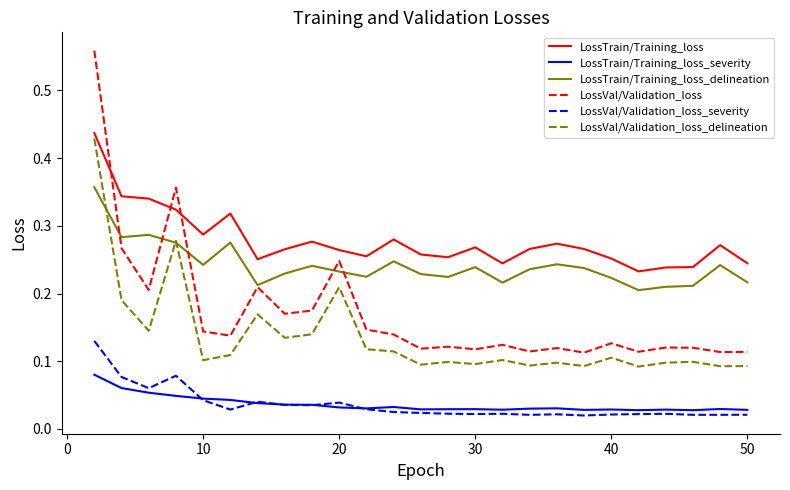

Which series has the widest spread of values?

LossVal/Validation_loss